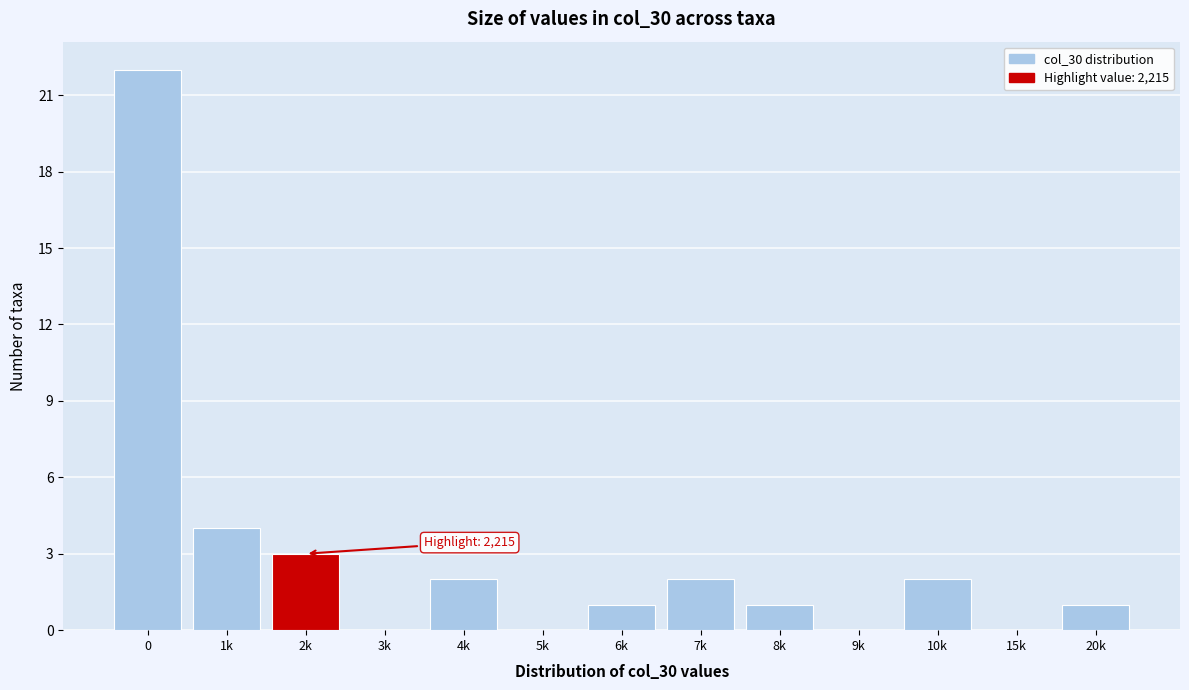

Reading left to right, what are all the values shown in this chart?

0=22	1k=4	2k=3	3k=0	4k=2	5k=0	6k=1	7k=2	8k=1	9k=0	10k=2	15k=0	20k=1